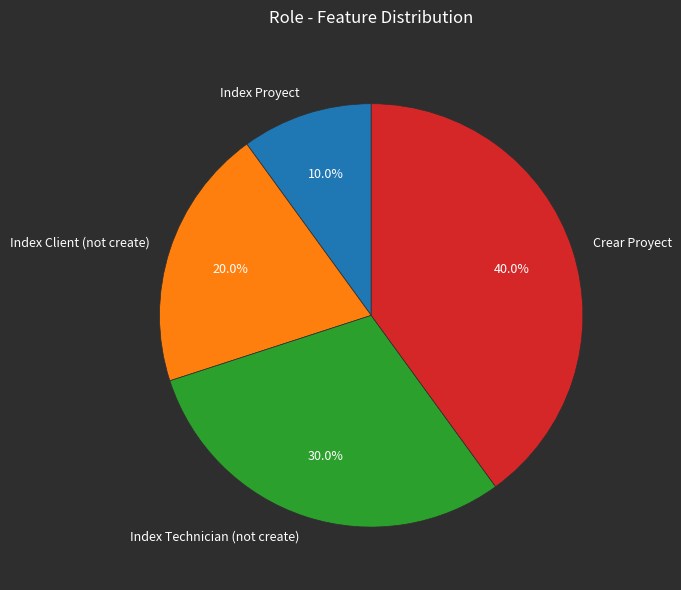

Between Index Proyect and Index Client (not create), which is larger?

Index Client (not create)